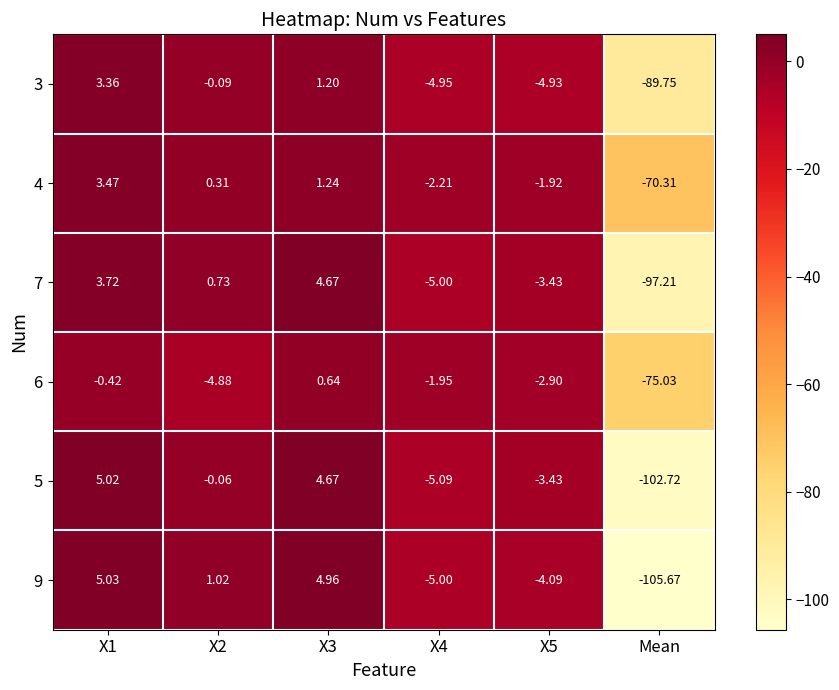

Is the value of 6 at X3 greater than the value of 4 at X1?

No